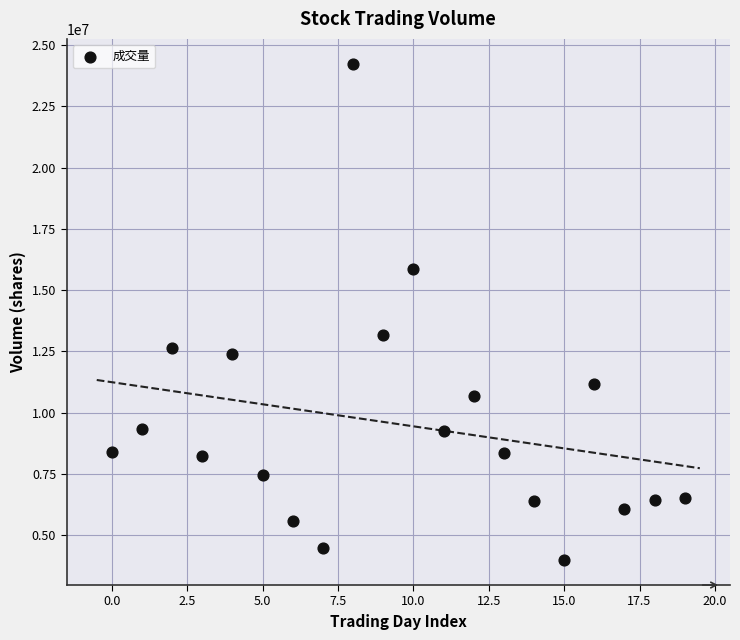

What Y value in the scatter plot is closest to 14111130?

13190303